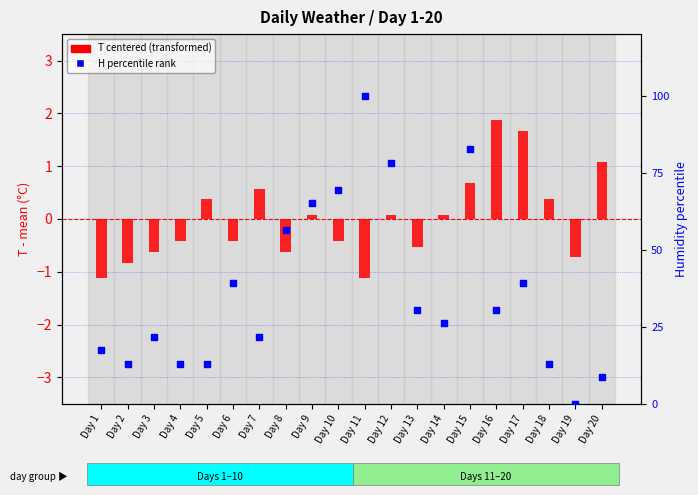

Which series reaches the maximum Y coordinate?

H percentile rank